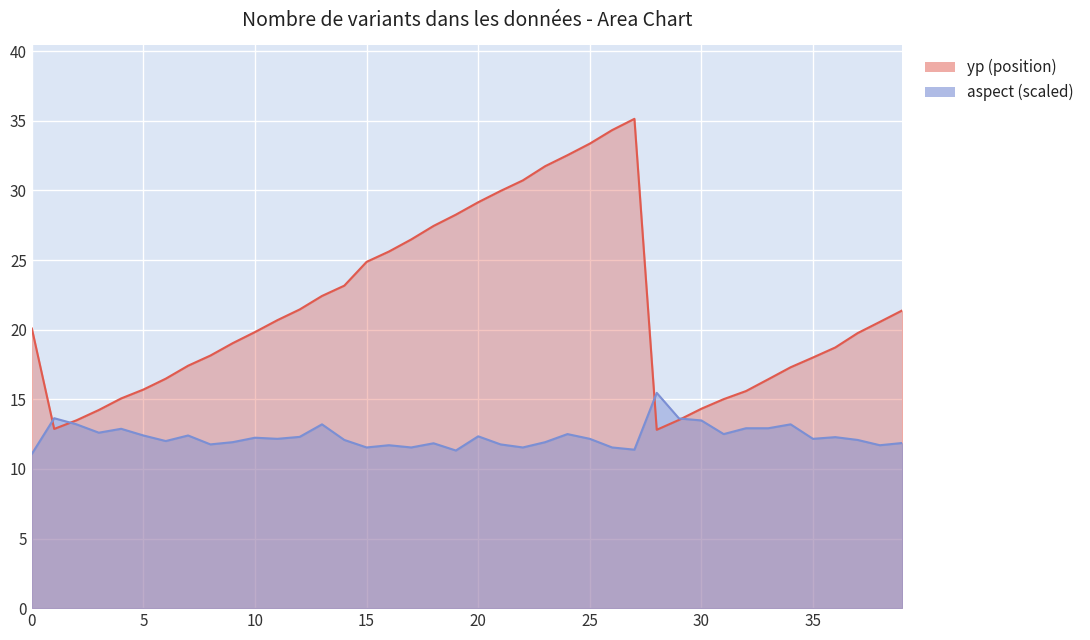

At how many categories does at least one series exceed 13?

40